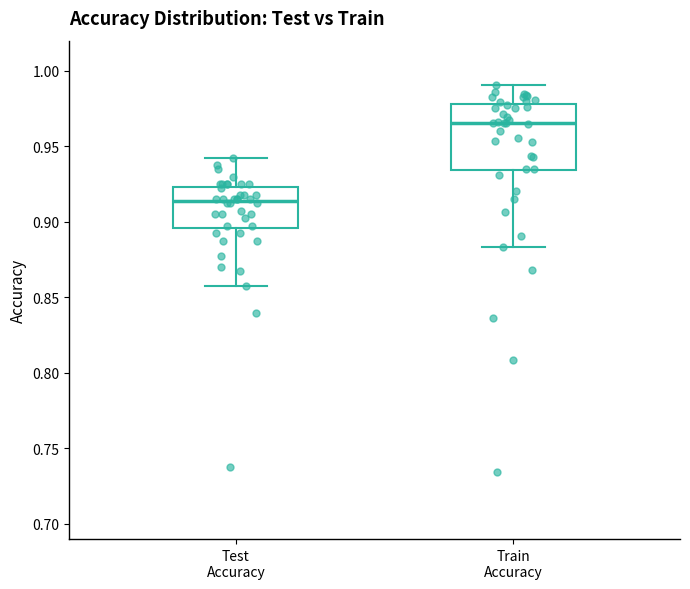

Reading left to right, read every box against the y-axis: the position of its median line, the range the box covers, and the ends of its whiskers. The values are not printed on the chart, so give them approximately, as read against the axis.

Test Accuracy: median 0.915, box 0.895 to 0.925, whiskers 0.855 to 0.940
Train Accuracy: median 0.965, box 0.935 to 0.980, whiskers 0.885 to 0.990